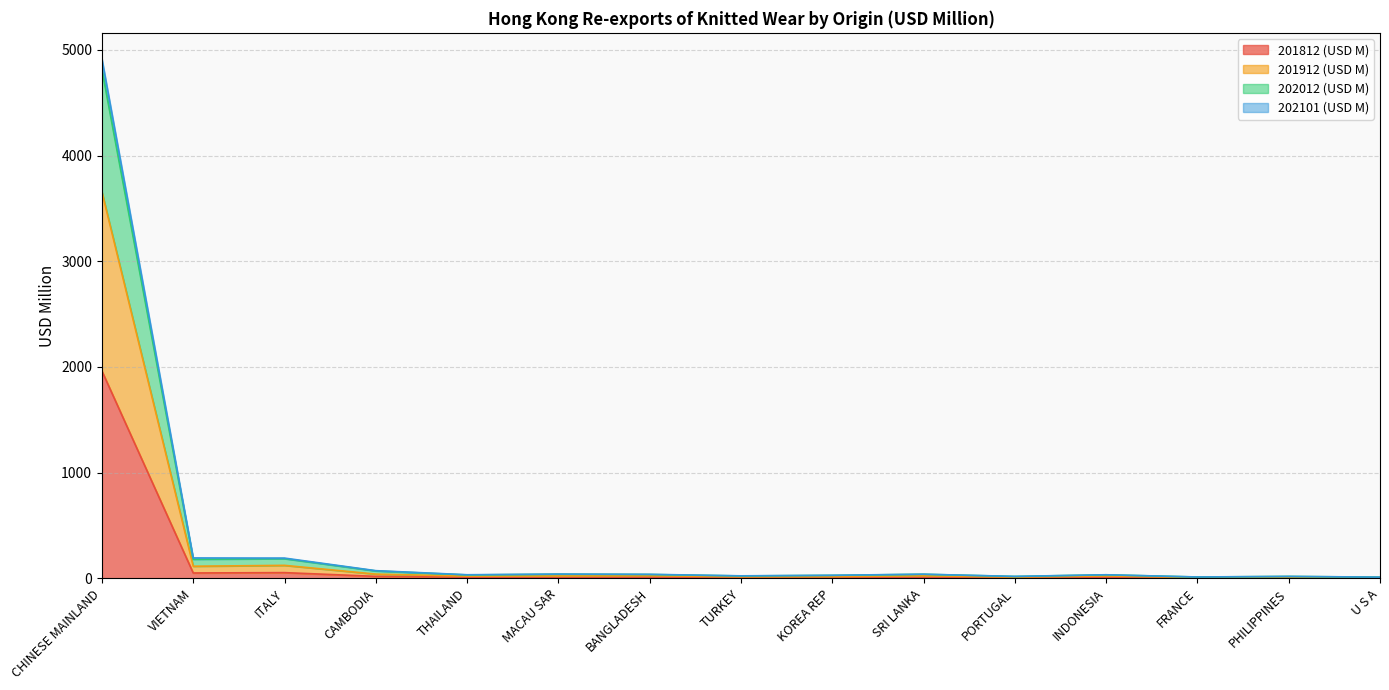

True or false: 202012 (USD M) and 201912 (USD M) cross at least once.

False